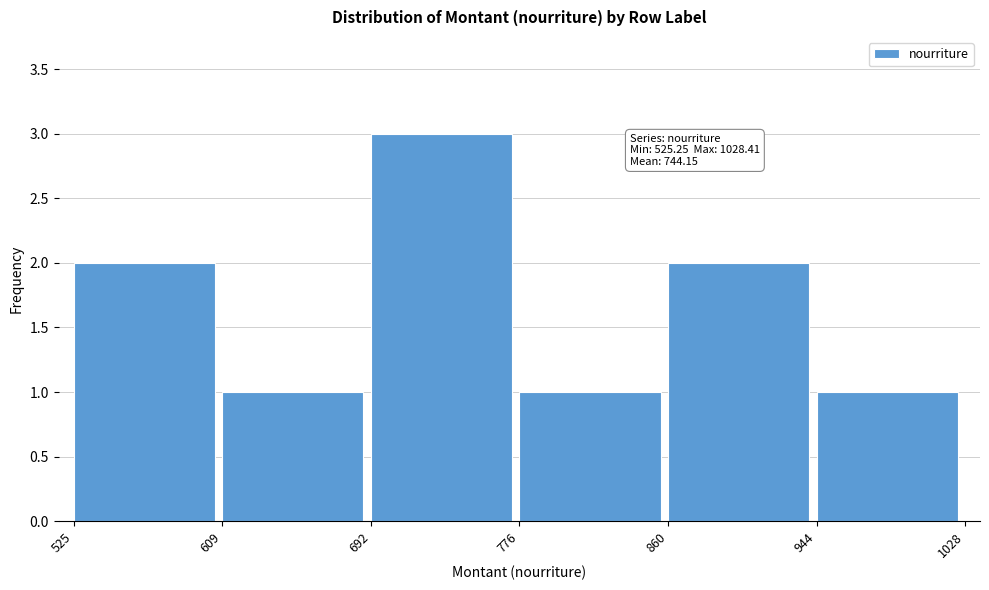

Which range on the x-axis has the tallest bar?

692 to 776